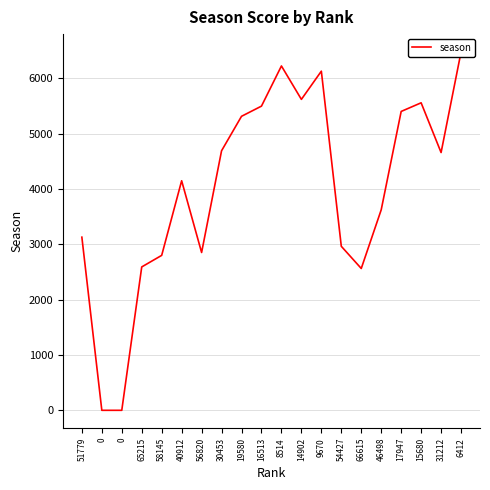

List the labels in order of value, largest first.

6412, 8514, 9670, 14902, 15680, 16513, 17947, 19580, 30453, 31212, 40912, 46498, 51779, 54427, 56820, 58145, 65215, 66615, 0, 0